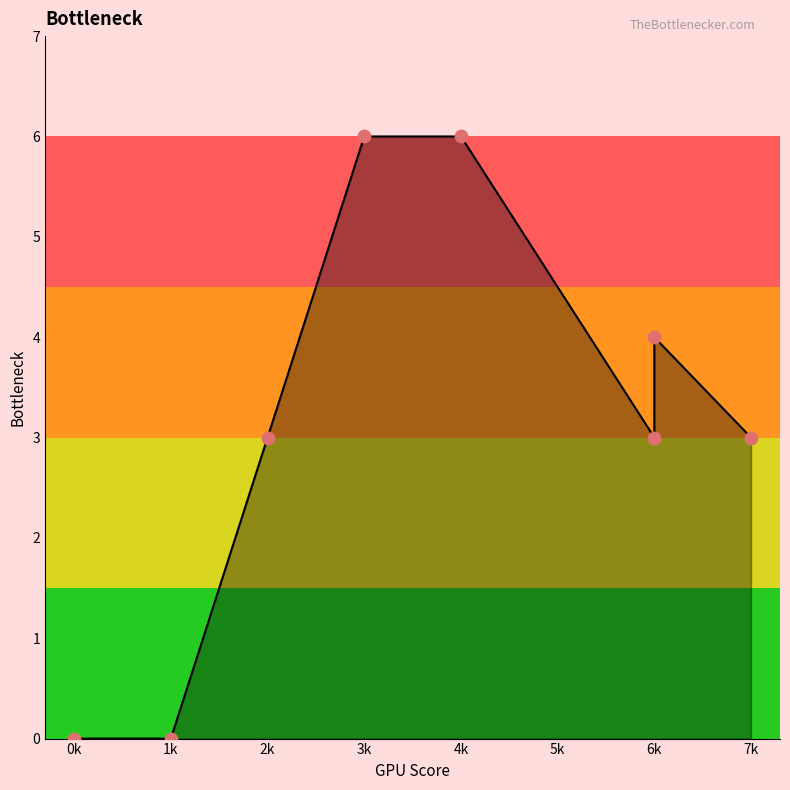

Is the value of col_1 points at 2k greater than the value of col_1 at 6k?

No